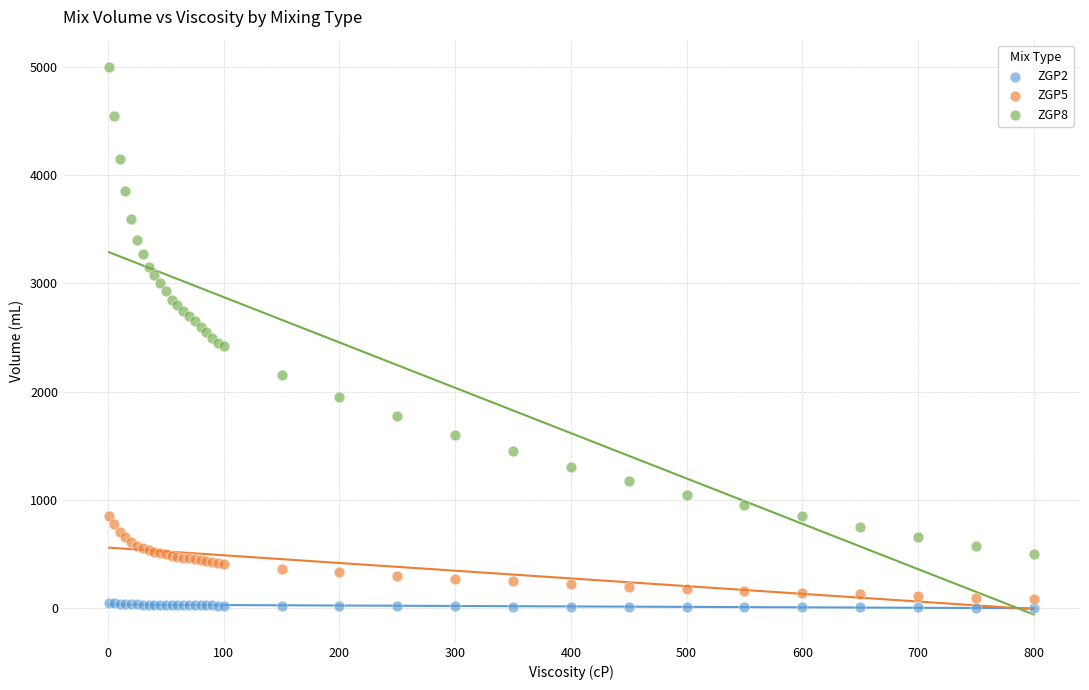

What is the X range (max minus min) for the scatter plot?

799.0